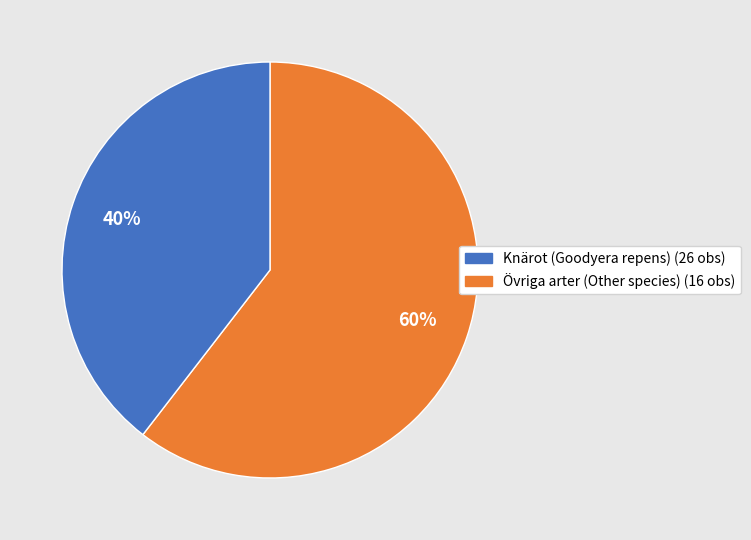

To the nearest percent, what portion does Knärot (Goodyera repens) (26 obs) represent?

60%